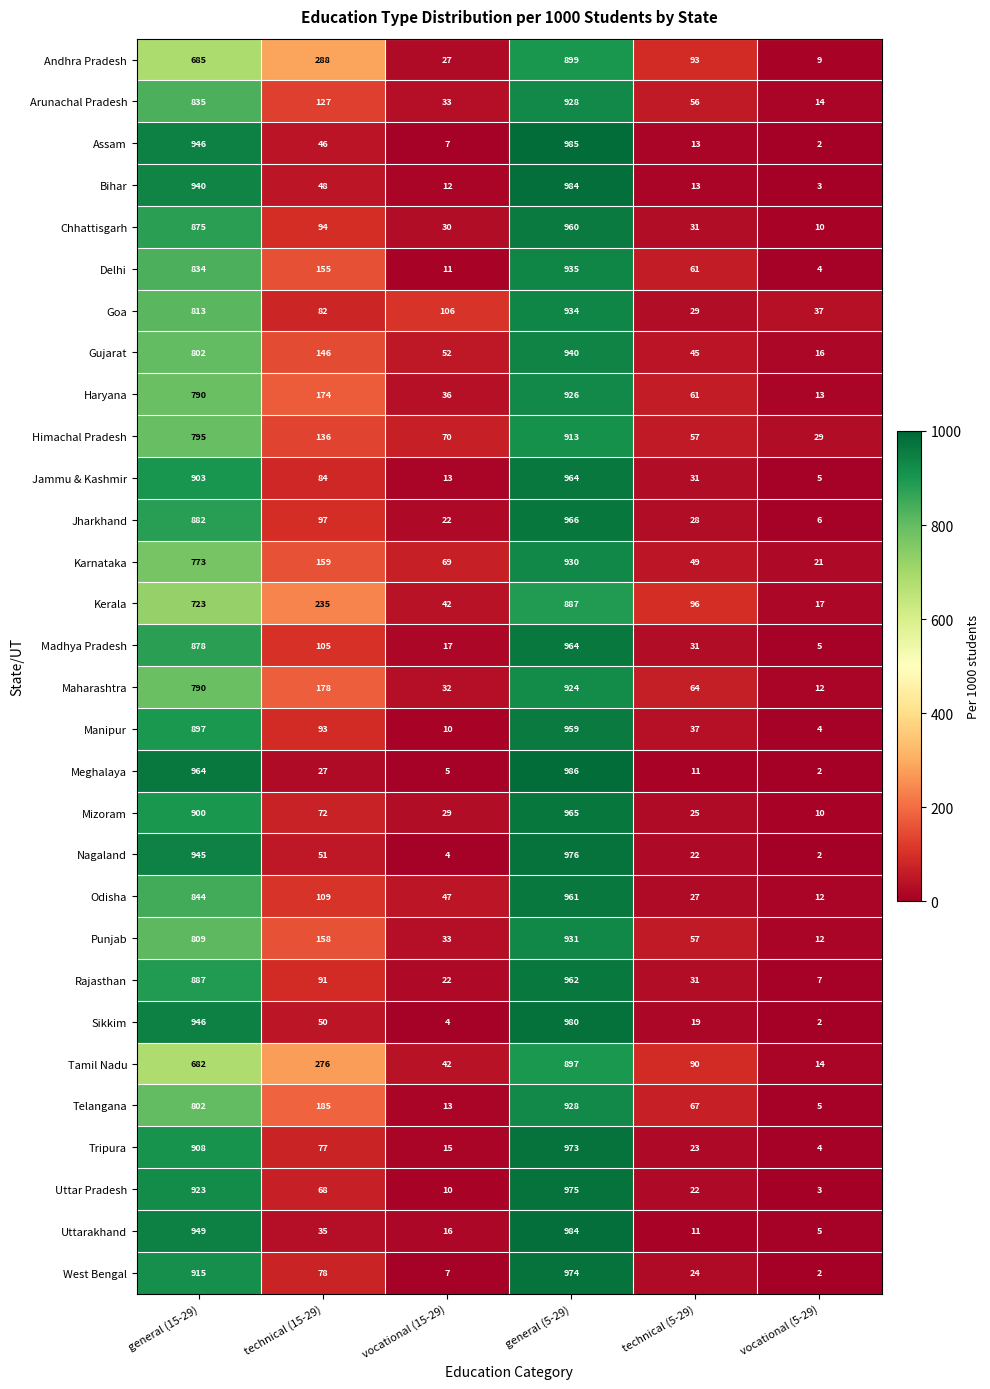

Which series has the widest spread of values?

Meghalaya